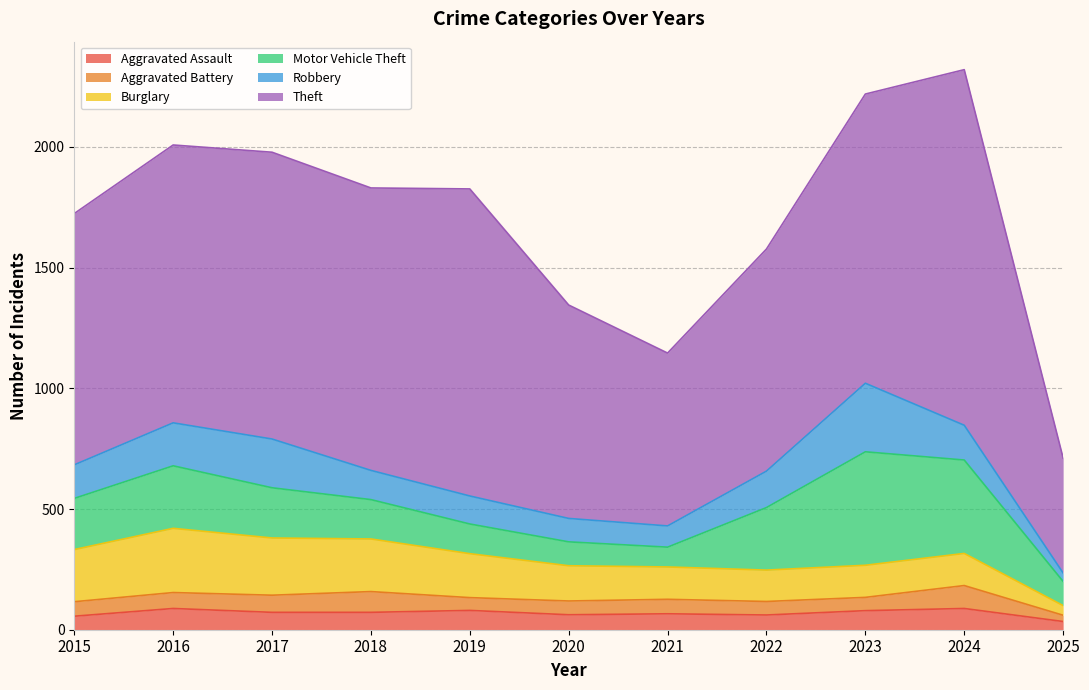

Where do Motor Vehicle Theft and Robbery first cross each other?

2020 and 2021